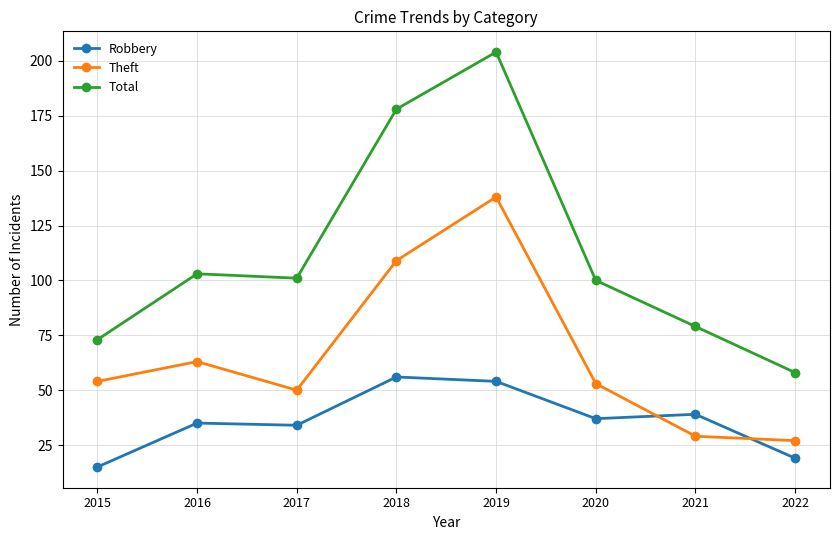

What is the difference between the maximum and minimum values in the Total series?

146